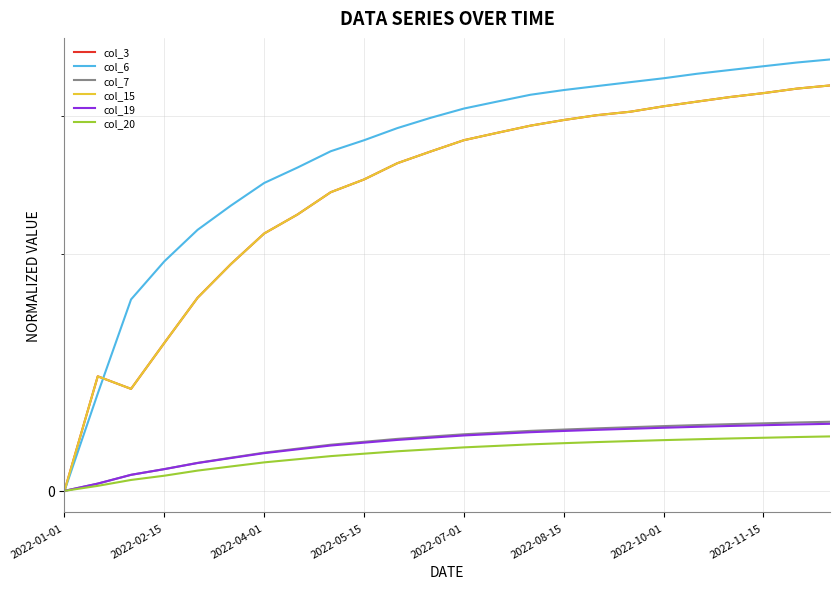

Which series changed the most between 2022-11-15 and 10?

col_3